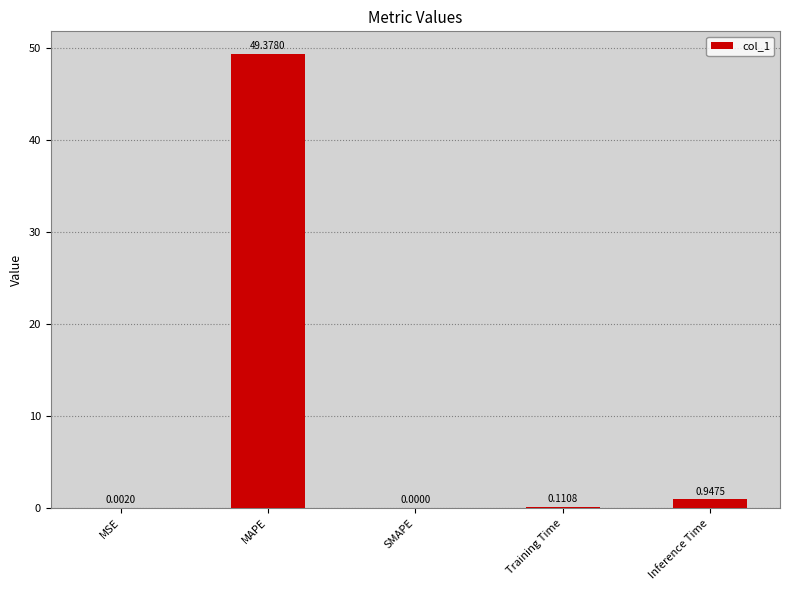

The value at MAPE is 49.4. True or false?

True